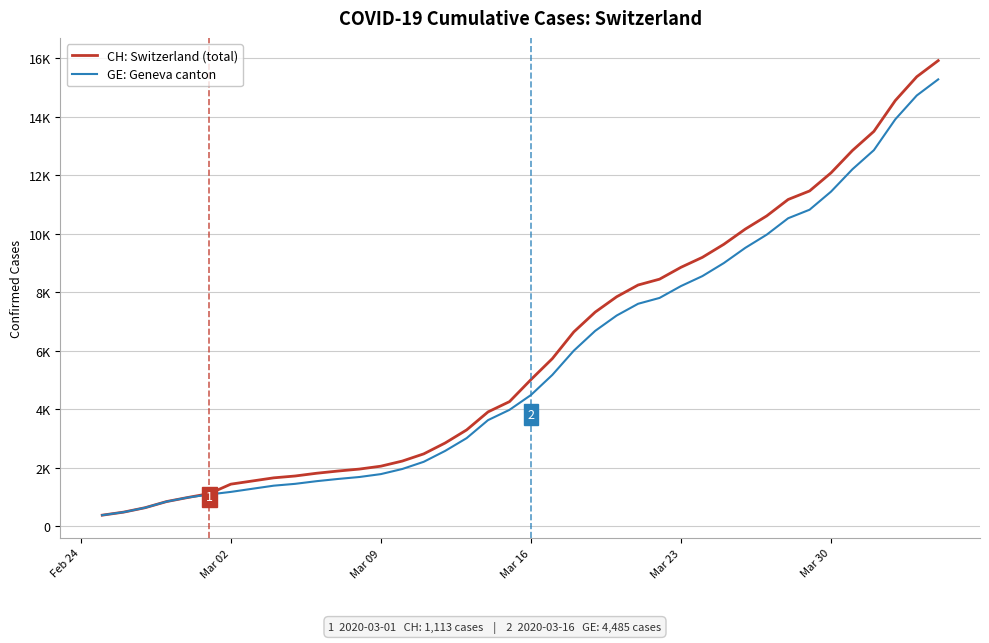

Is this an area chart (filled region under the line)?

No